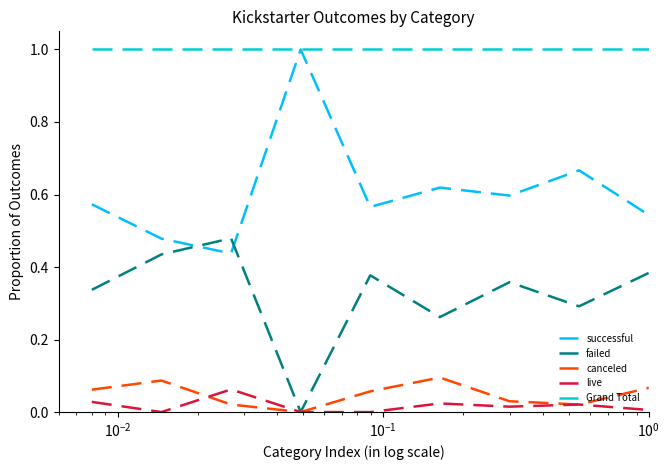

True or false: Grand Total and live intersect in this chart.

False